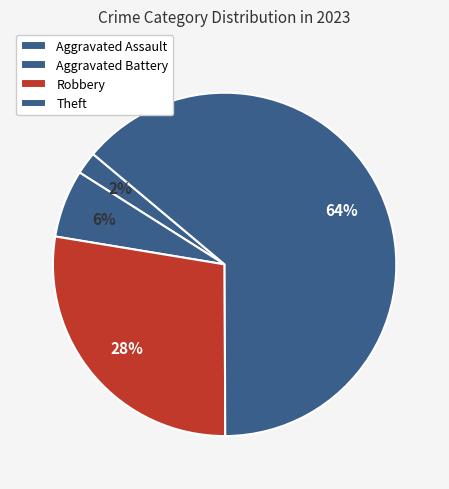

Which has a higher value, Aggravated Assault or Robbery?

Robbery